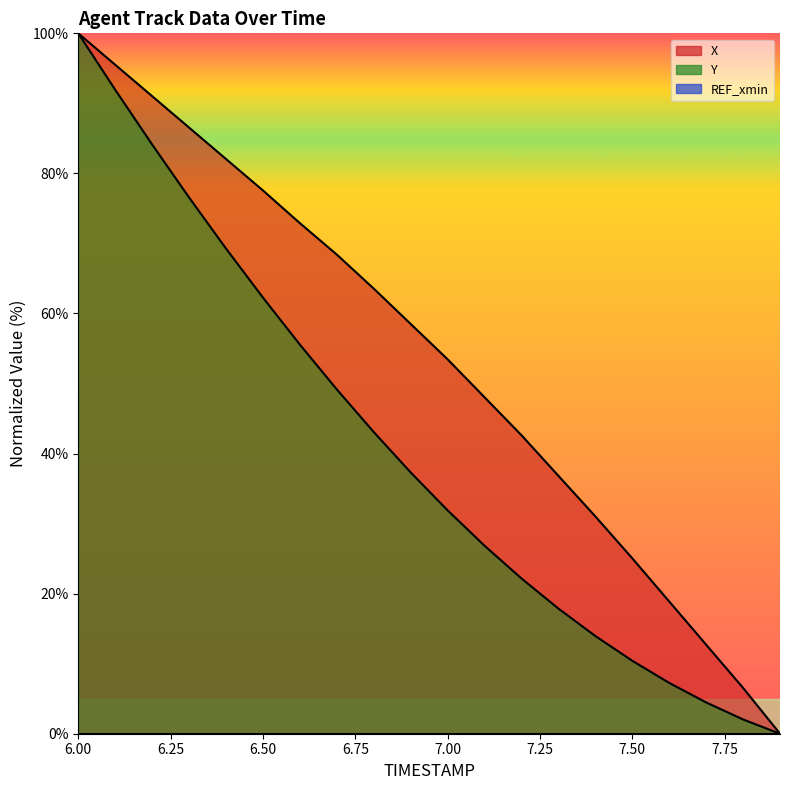

List the labels in order of Y value, largest first.

6.0, 6.1, 6.2, 6.3, 6.4, 6.5, 6.6, 6.7, 6.8, 6.9, 7.0, 7.1, 7.2, 7.3, 7.4, 7.5, 7.6, 7.7, 7.8, 7.9